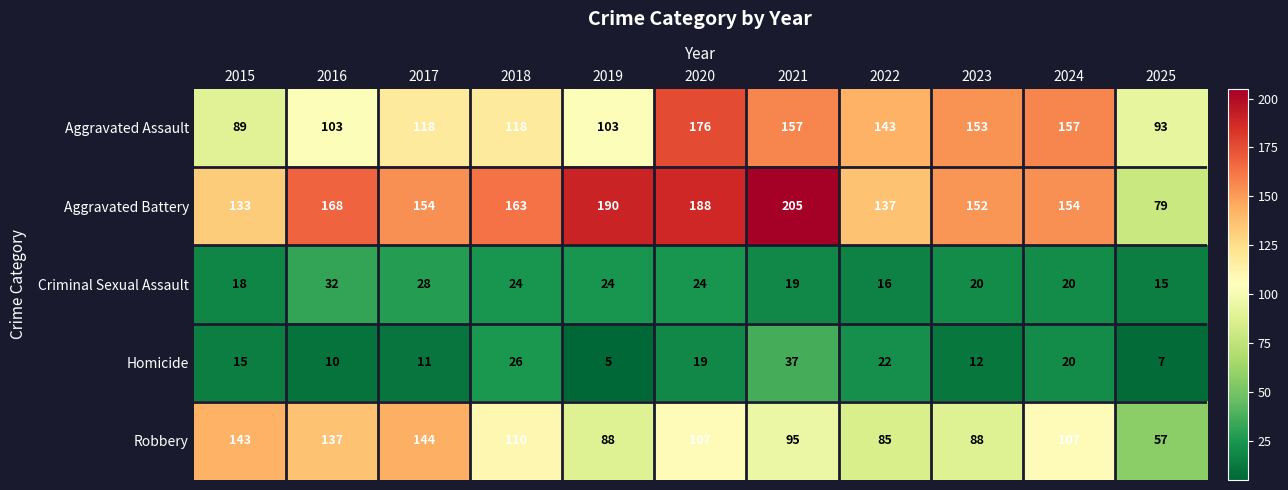

What is the difference between the Aggravated Battery values at 2024 and 2015?

21